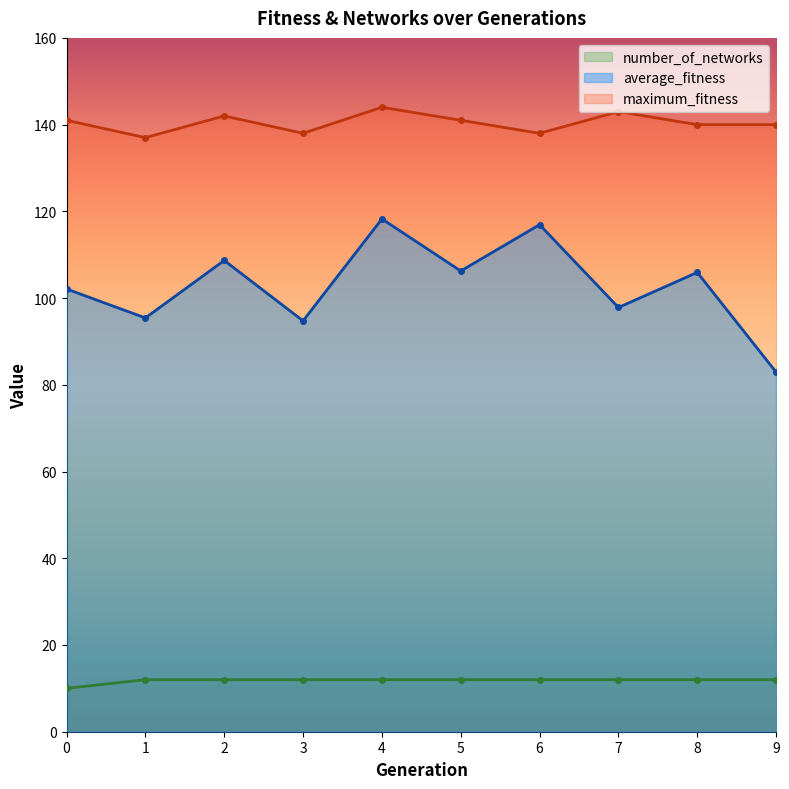

Which series changed the most between 1 and 5?

average_fitness